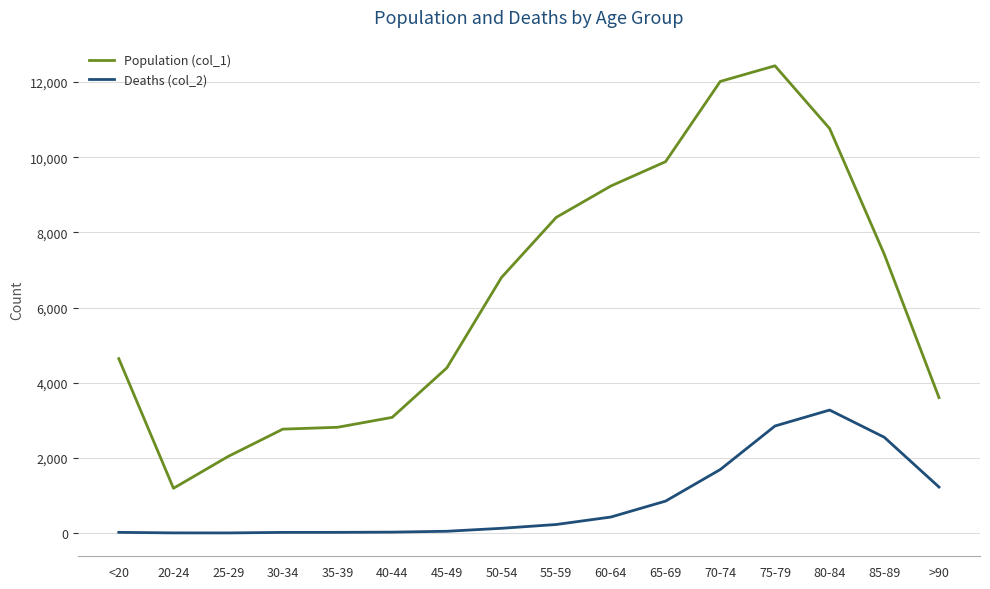

Rank the series by their maximum value, from lowest to highest.

Deaths (col_2), Population (col_1)